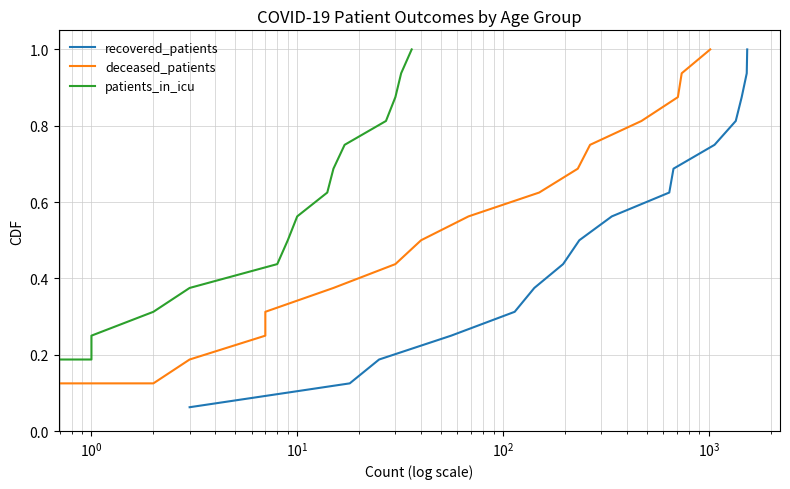

Which series has the largest total across all categories?

recovered_patients